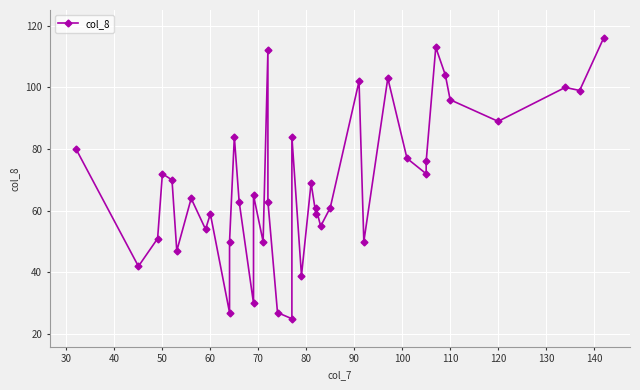

Is it true that the value at 15 is 21?

False